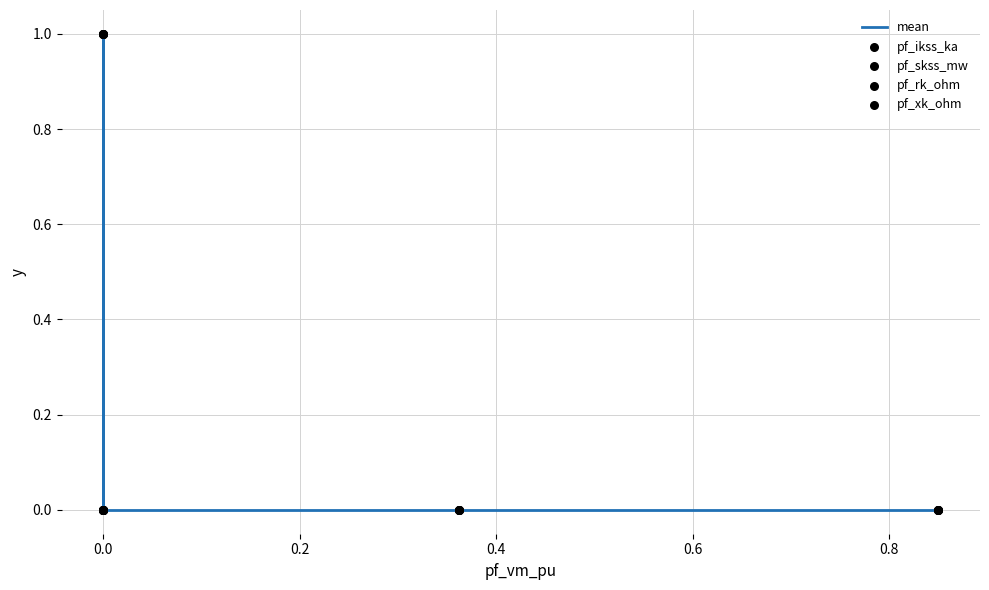

What are all the series names shown in the legend?

mean, pf_ikss_ka, pf_skss_mw, pf_rk_ohm, pf_xk_ohm